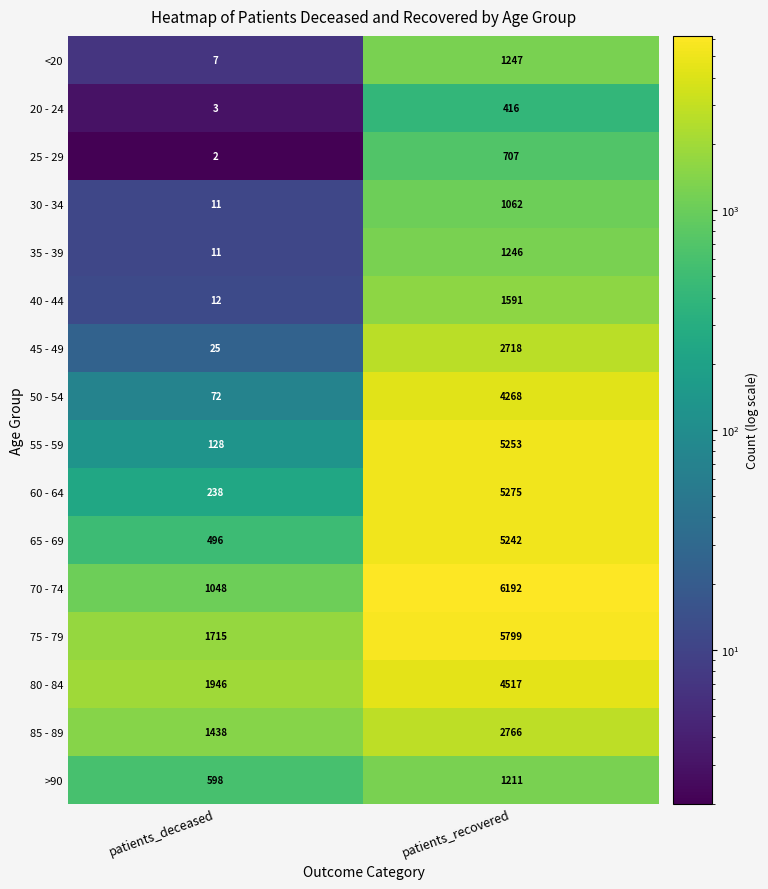

List the labels in order of 45 - 49 value, smallest first.

patients_deceased, patients_recovered